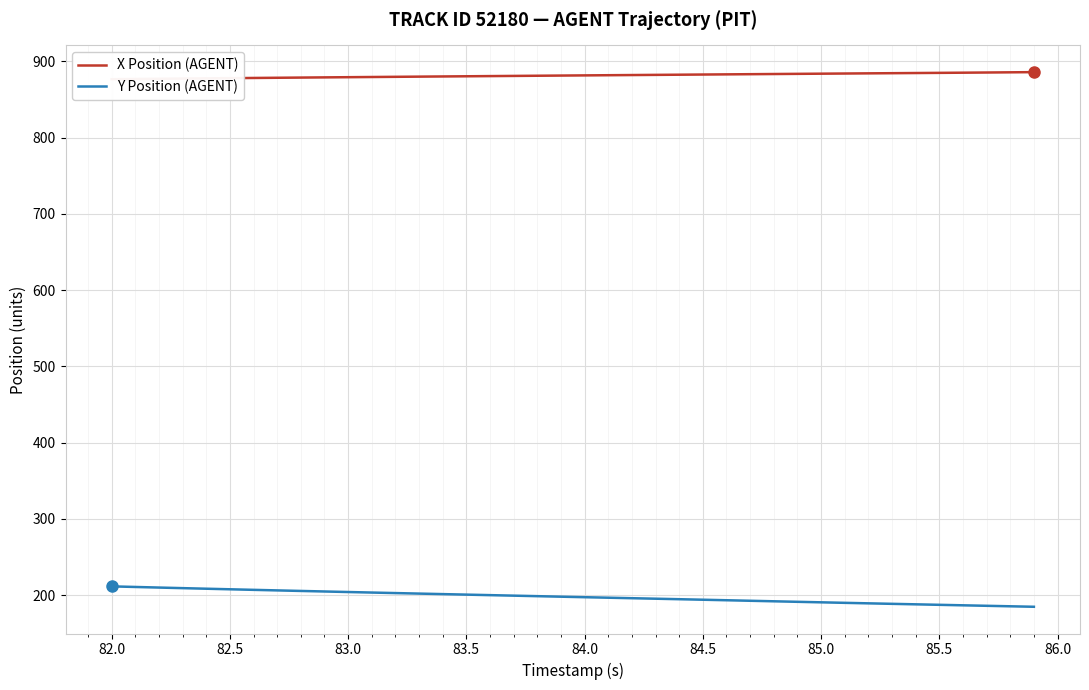

What is the difference between the second highest and second lowest values in the X Position (AGENT) series?

8.8